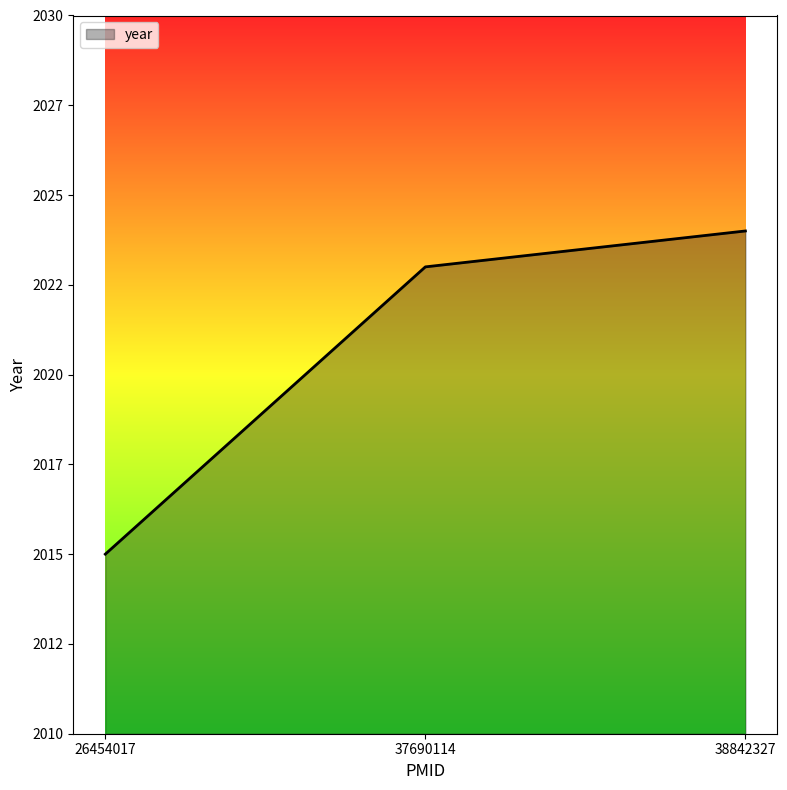

Is this an area chart (filled region under the line)?

Yes